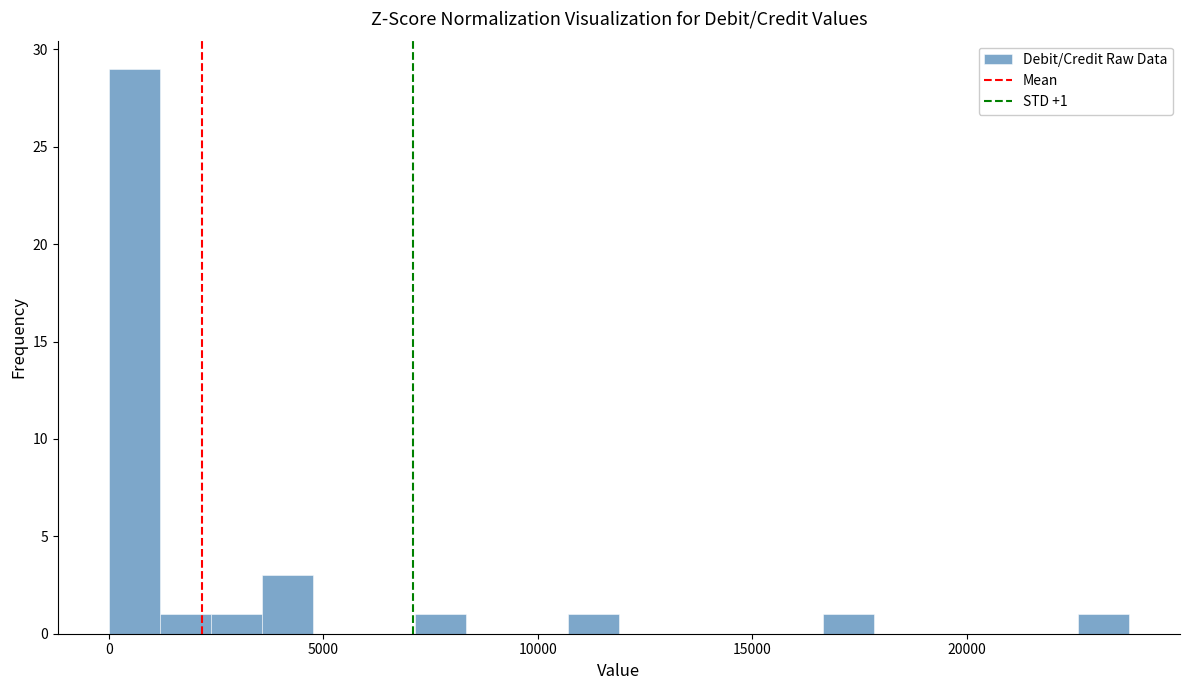

Around what value on the x-axis is the tallest bar? Give the approximate position of its centre, as read against the axis.

500